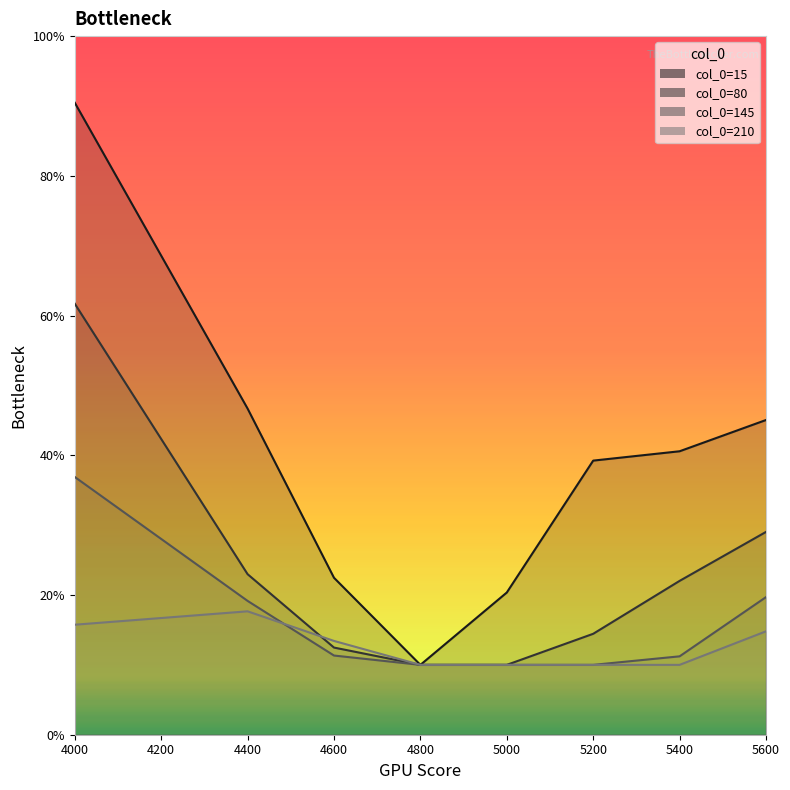

Rank the series by their maximum value, from lowest to highest.

210, 145, 80, 15